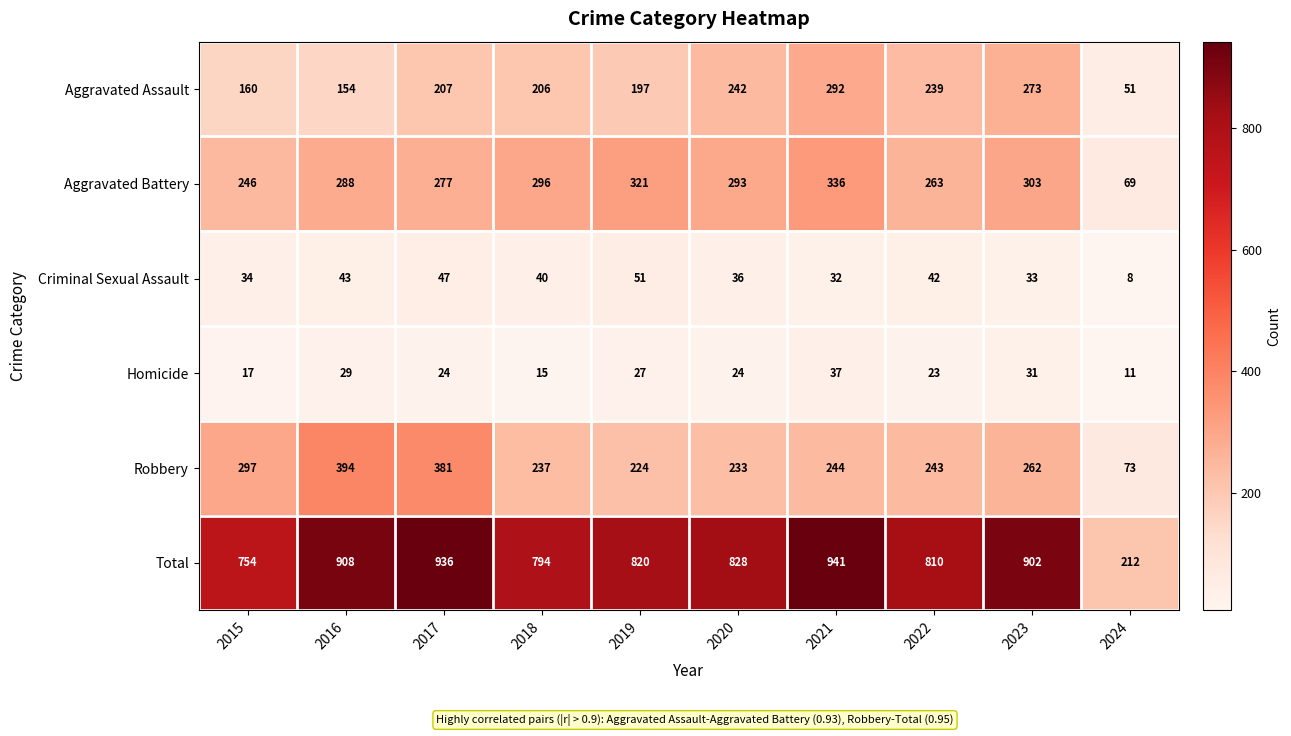

What is the average value of the Aggravated Battery series?

269